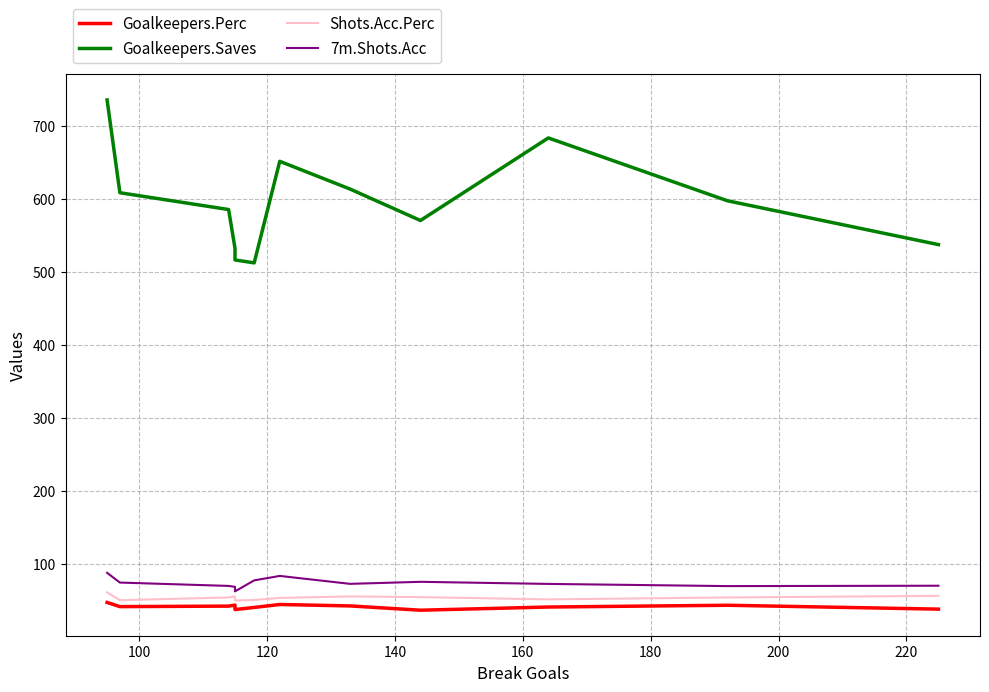

Count the number of data series in this chart.

4